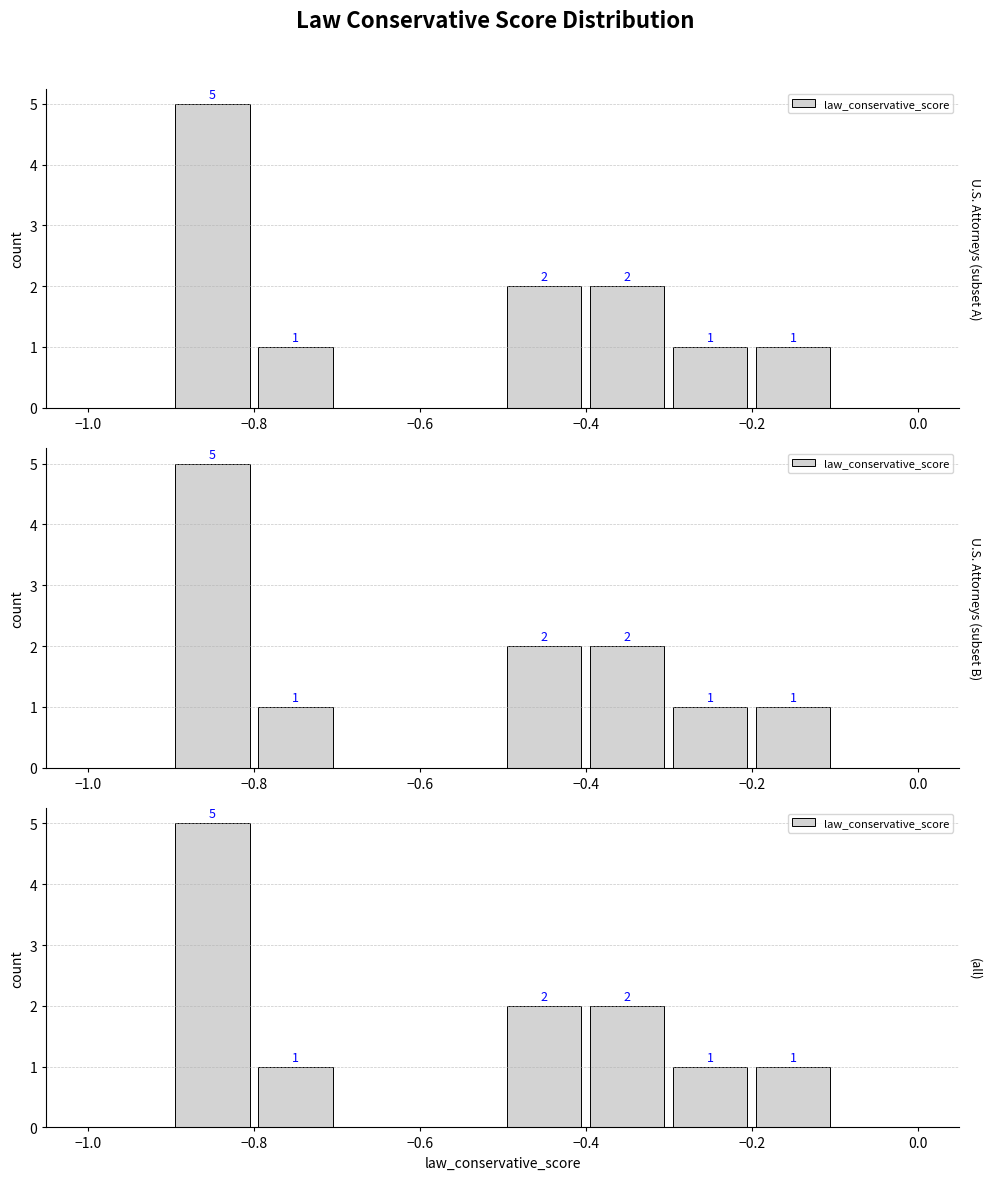

What position from the right is −0.2?

5